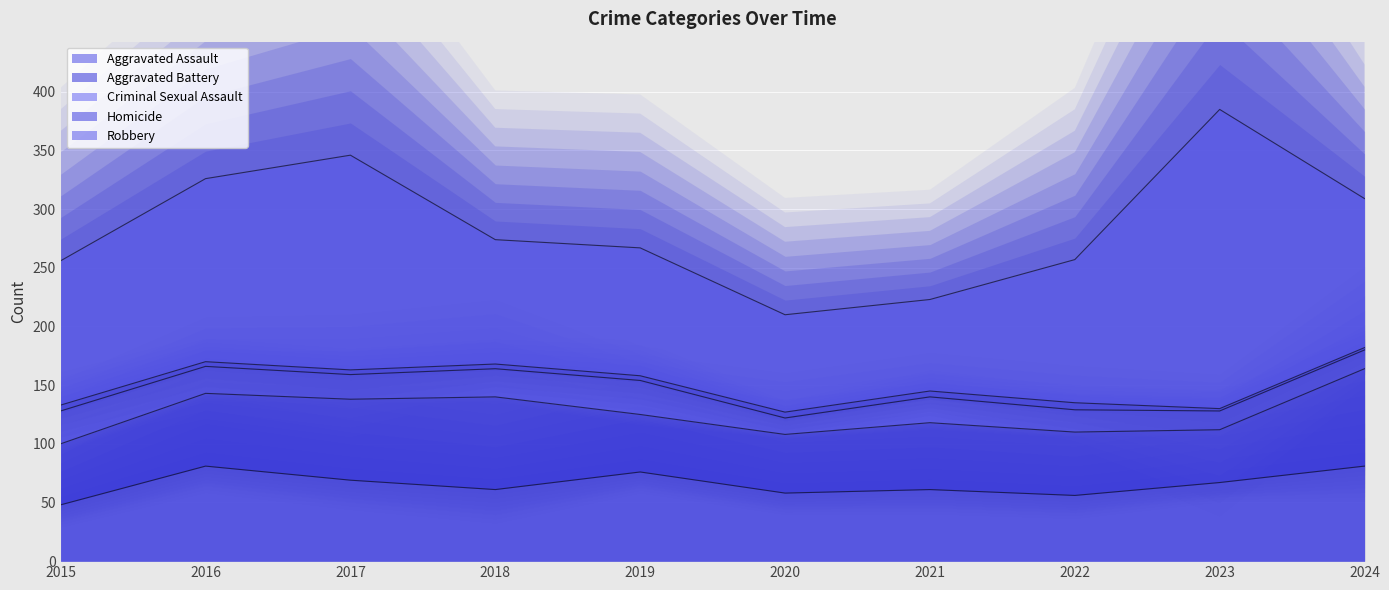

How many interior local peaks does the Robbery series have?

3